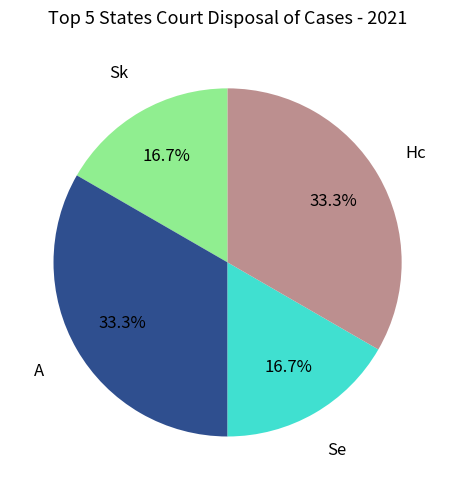

How many segments does this pie chart have?

4